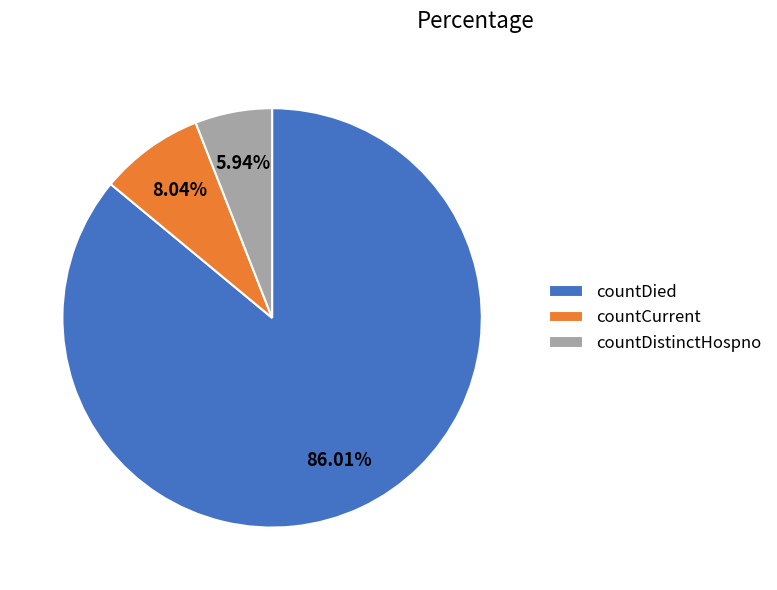

What is the majority slice?

countDied